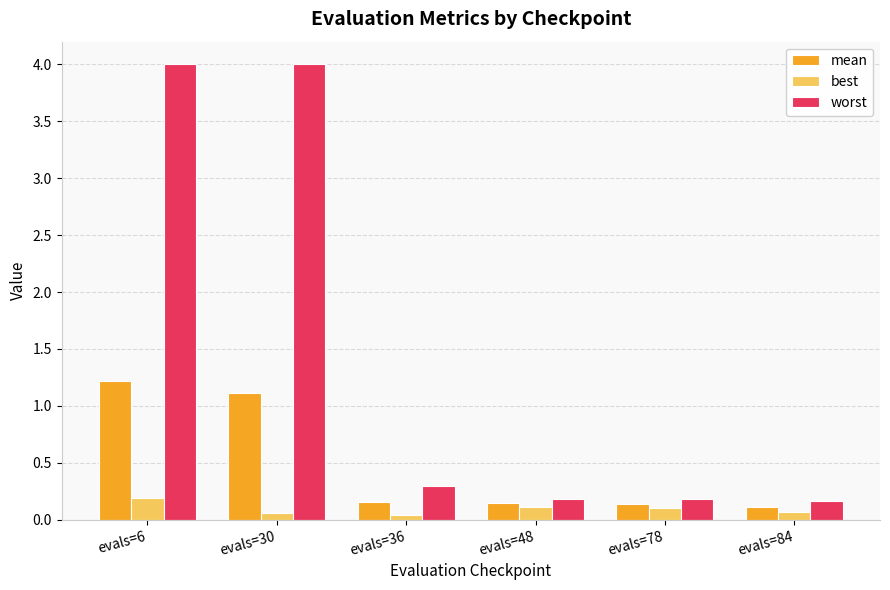

Is the value of worst at evals=36 greater than the value of best at evals=36?

Yes